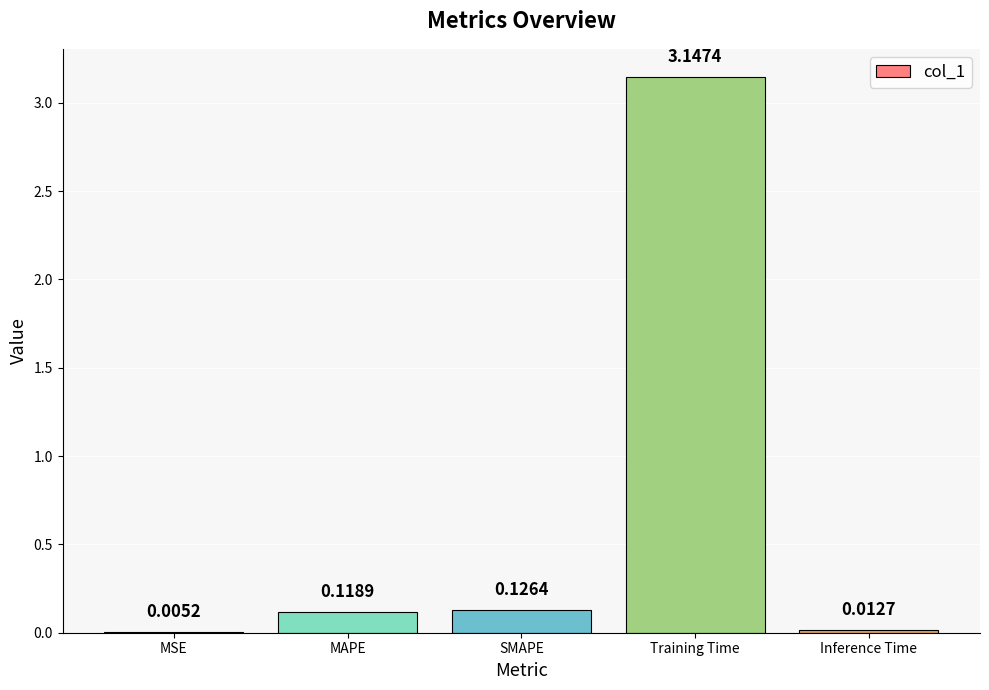

What is the sum of all values?

3.4